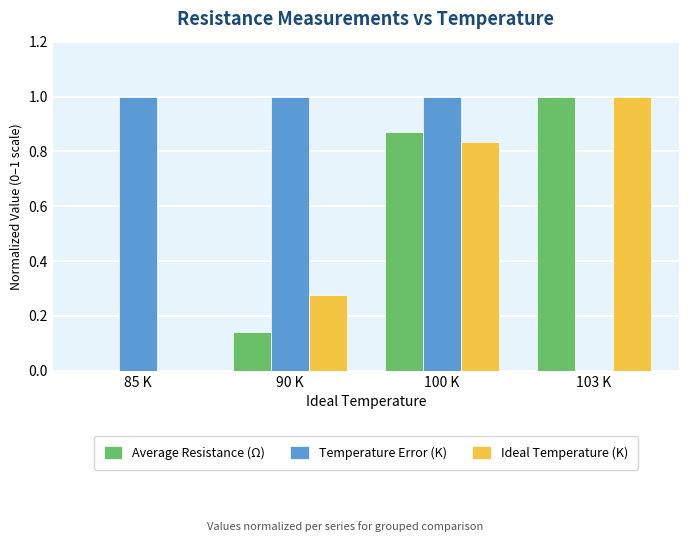

What is the maximum value shown in the chart?

1.0